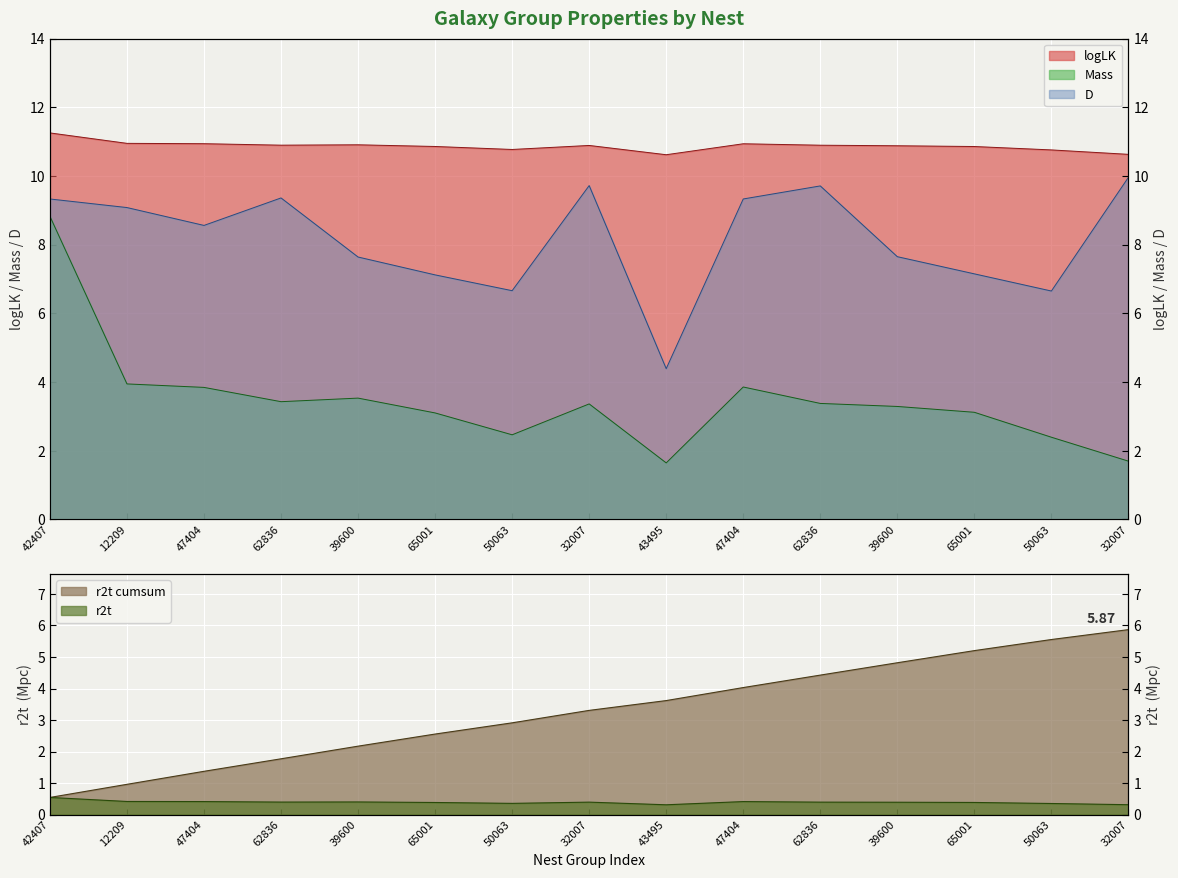

At which label does logLK reach its minimum?

43495